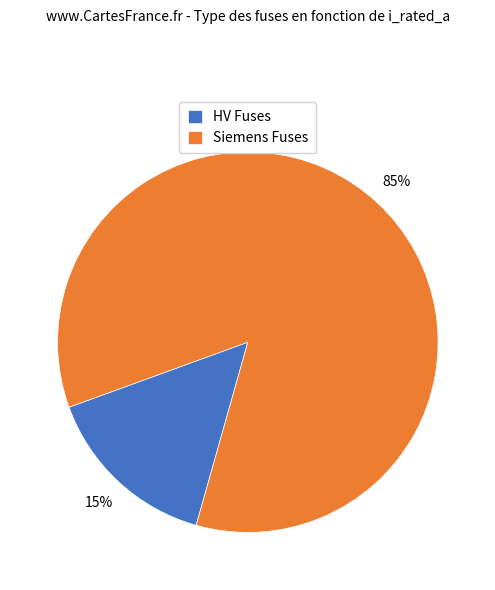

Is it true that HV Fuses is 21% of the pie?

False